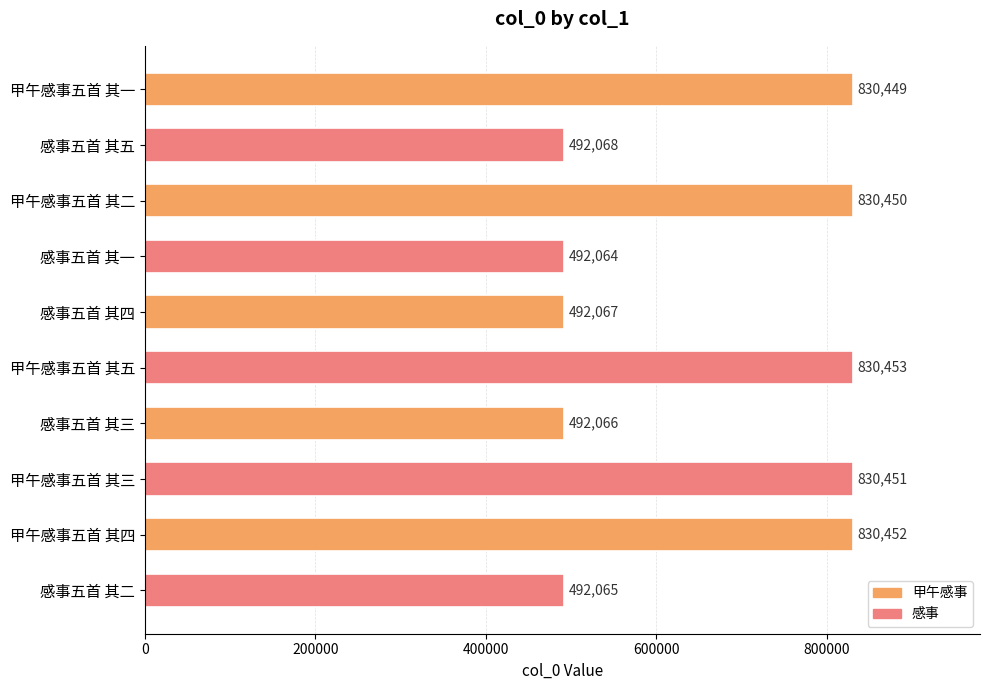

The value at 感事五首 其二 is 492065. True or false?

True